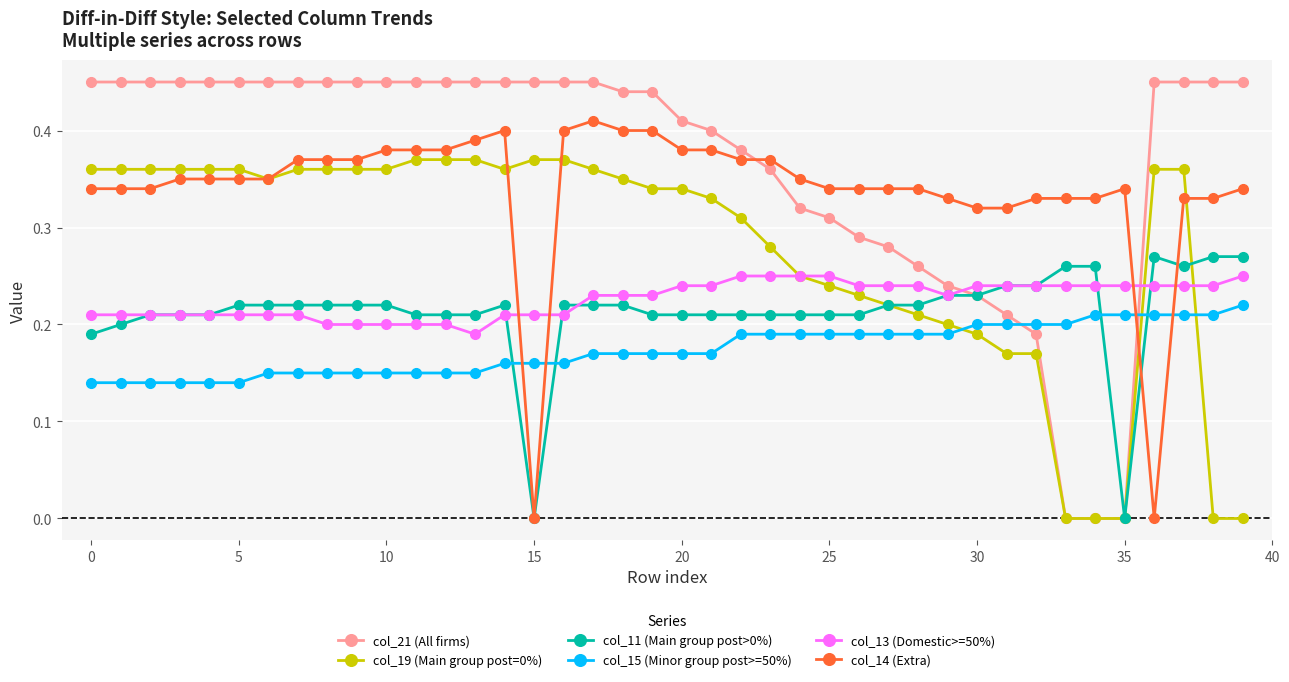

Which series has the largest range (max minus min)?

col_21 (All firms)